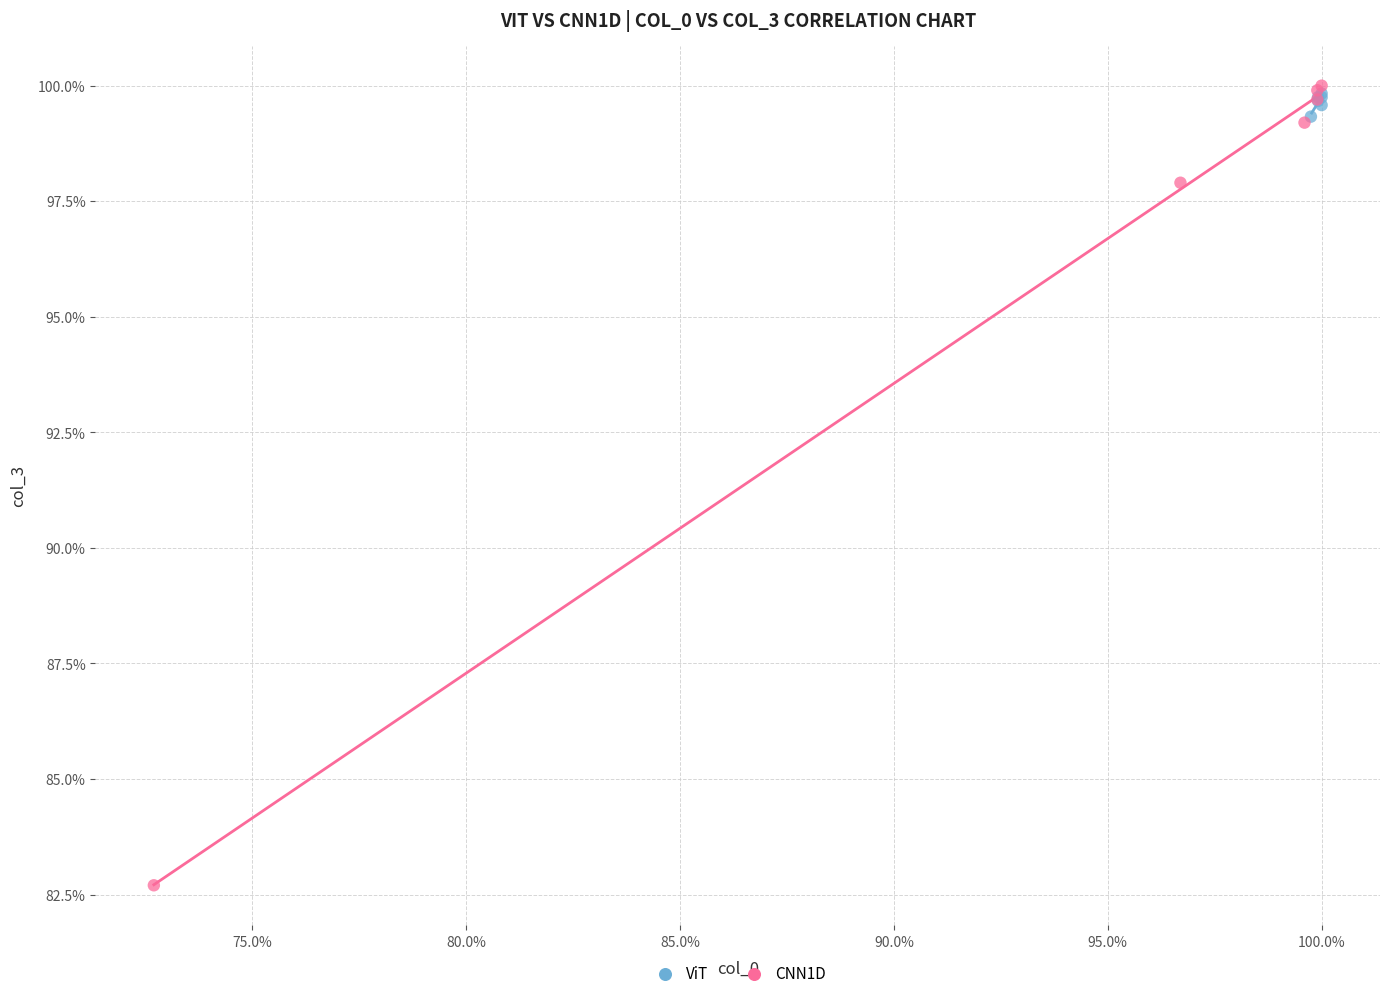

Which series has the widest spread of Y values?

CNN1D